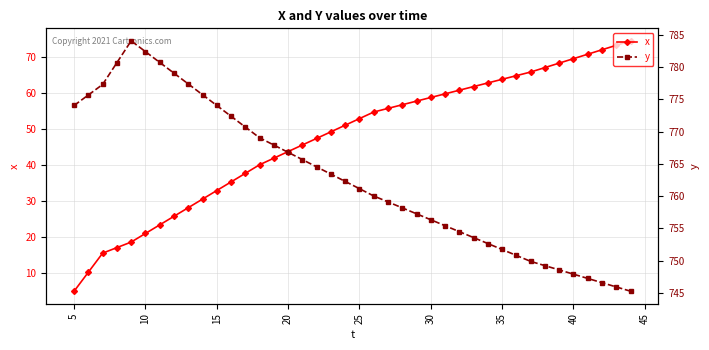

What is the highest value of the x series?

74.5